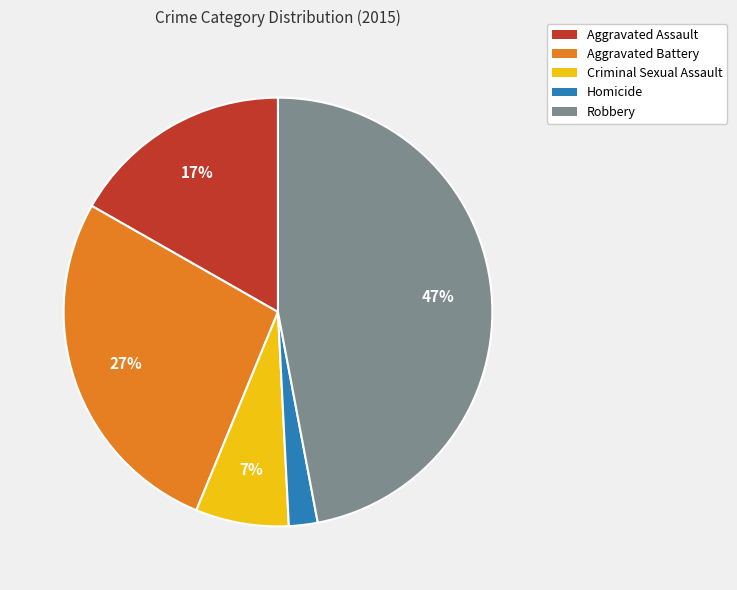

How many slices are in this pie chart?

5